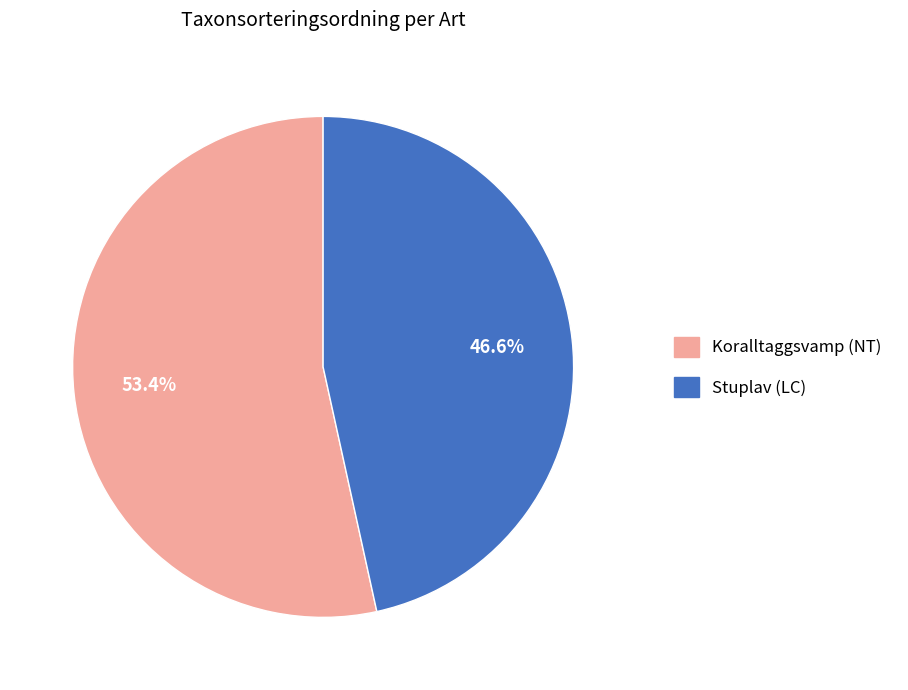

How many segments does this pie chart have?

2